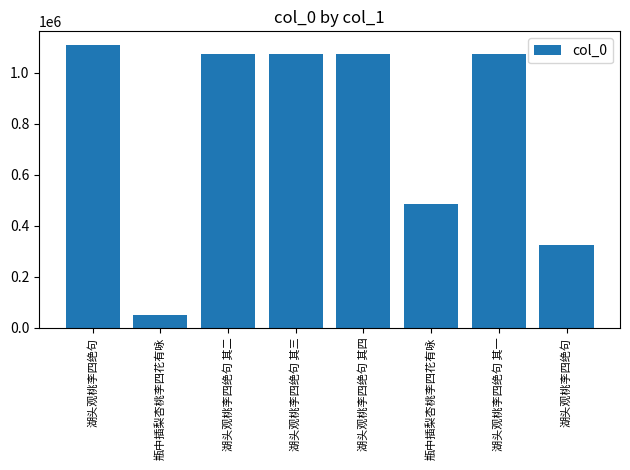

How many bars are there in total?

8